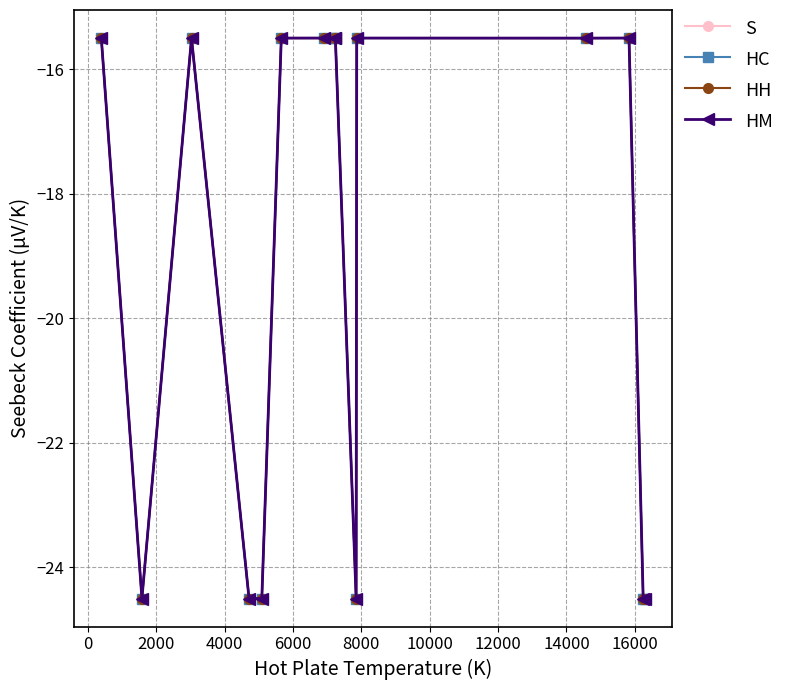

How many lines are shown in the chart?

4